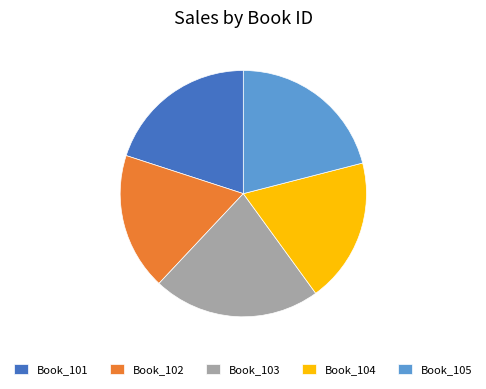

Combined, do Book_105 and Book_102 account for over 50%?

No